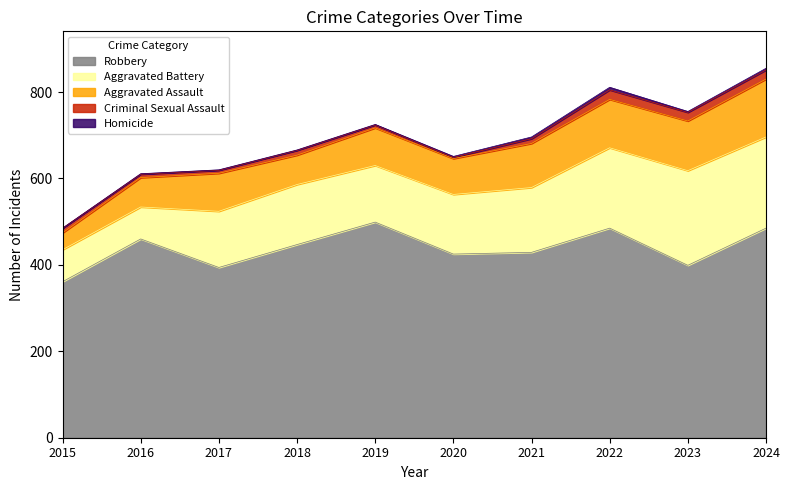

Which label corresponds to the smallest value in the chart?

2015